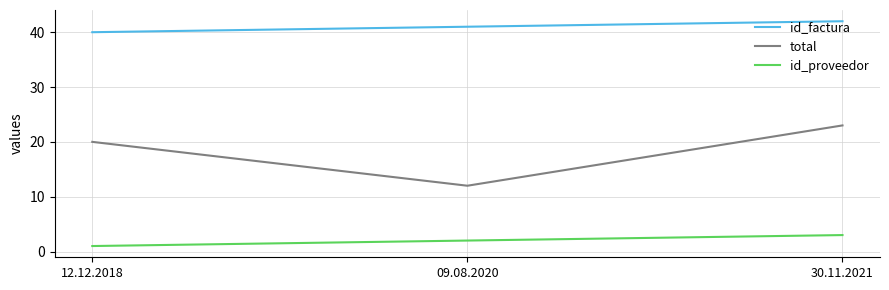

Which series has the largest total across all categories?

id_factura